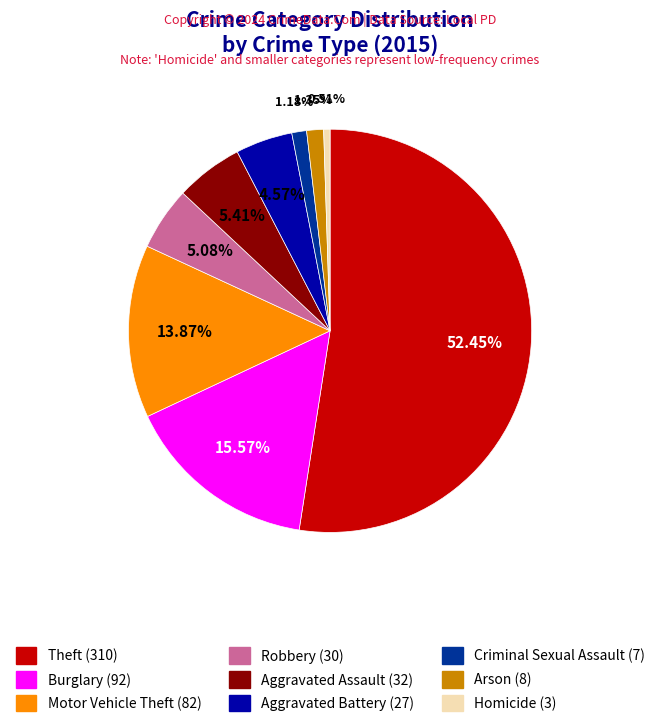

What is the smallest slice in the pie chart?

Homicide